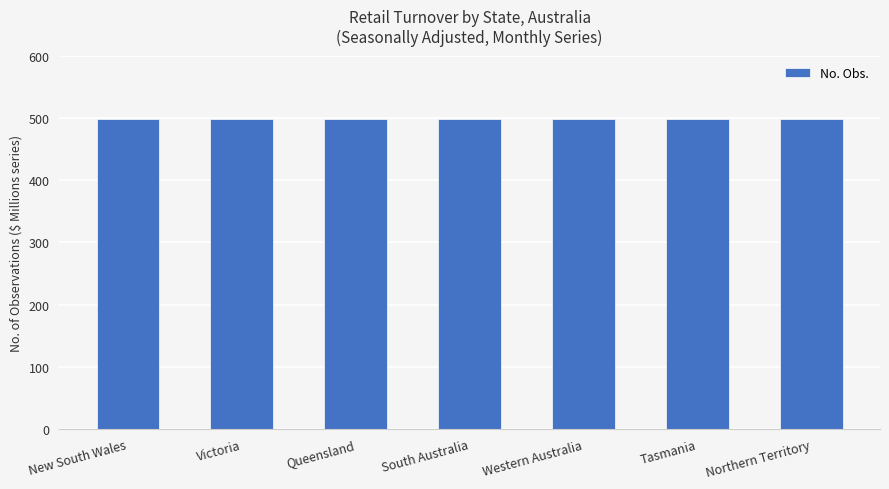

Which category has the highest value across all series?

New South Wales